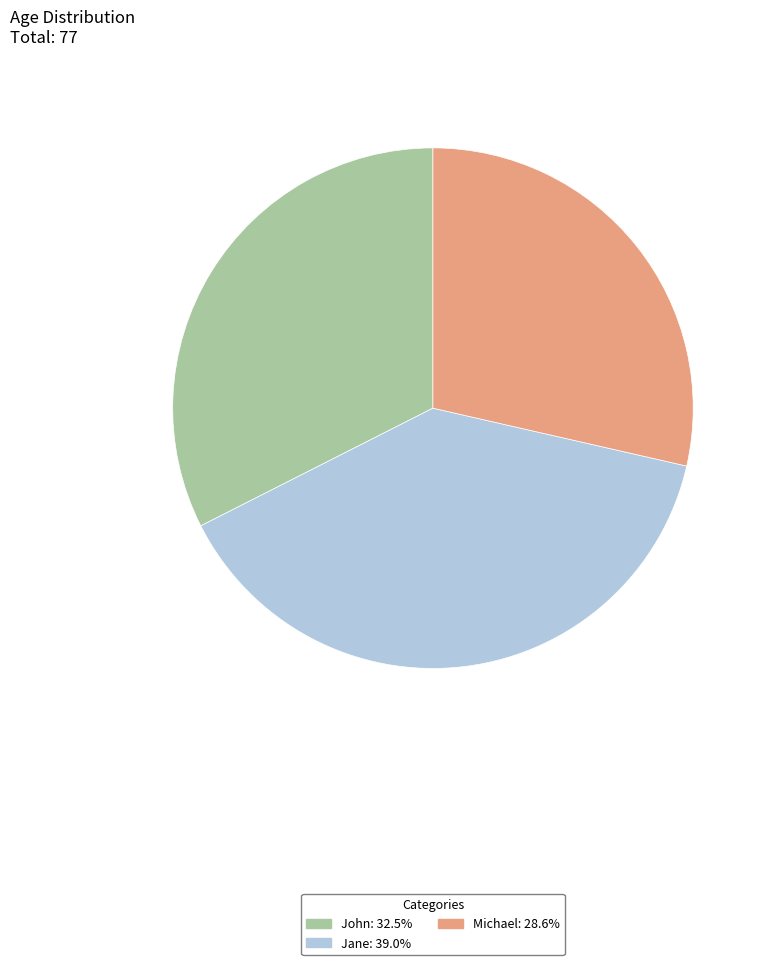

Which category has the smallest portion of the pie?

Michael